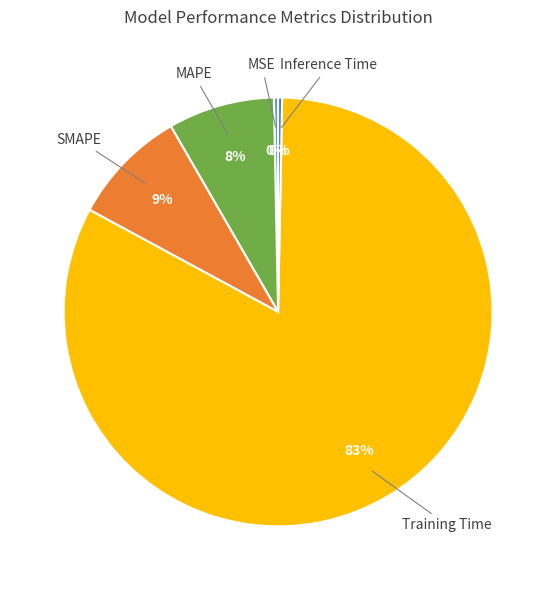

What is the majority slice?

Training Time